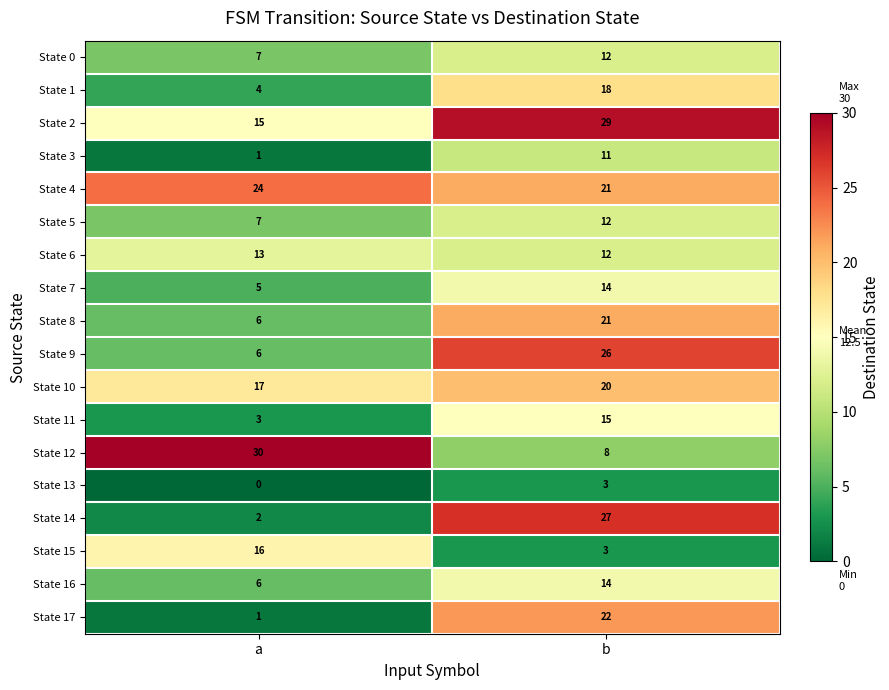

Rank the categories by State 10 value from lowest to highest.

a, b